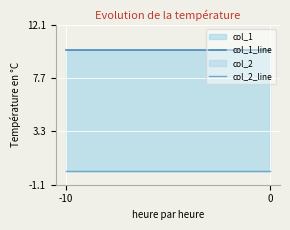

What is the difference between the highest and lowest values at 0?

10